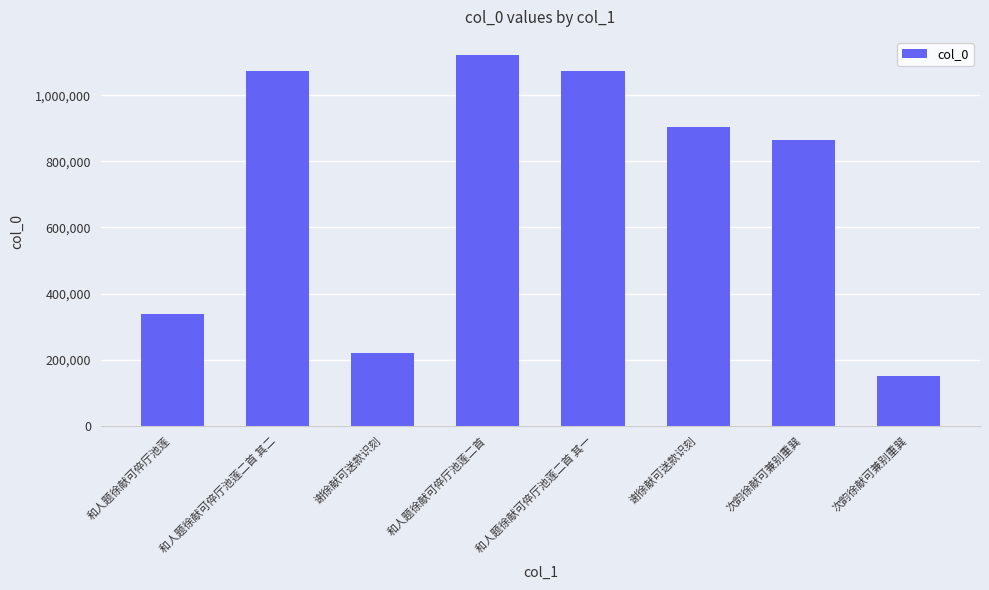

What is the label of the 6th bar from the left?

谢徐献可送款识刻